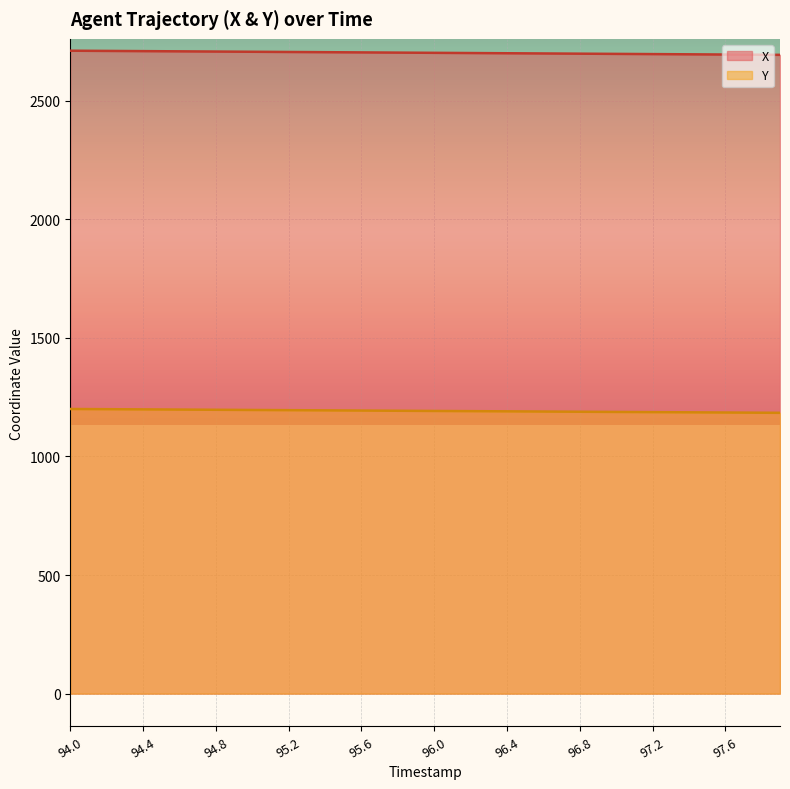

At 94.7, list the series in order from smallest to largest.

Y, X